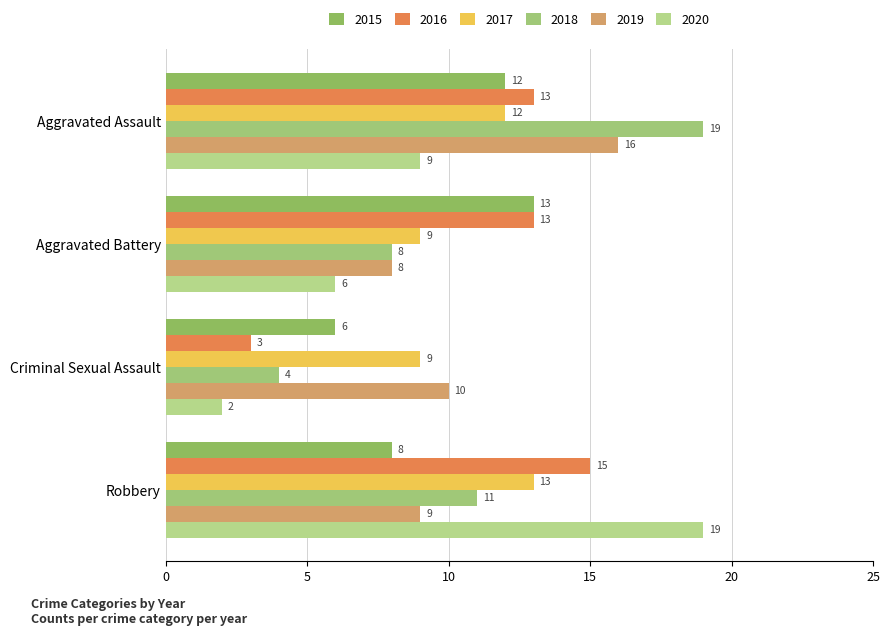

Count the number of data series in this chart.

6